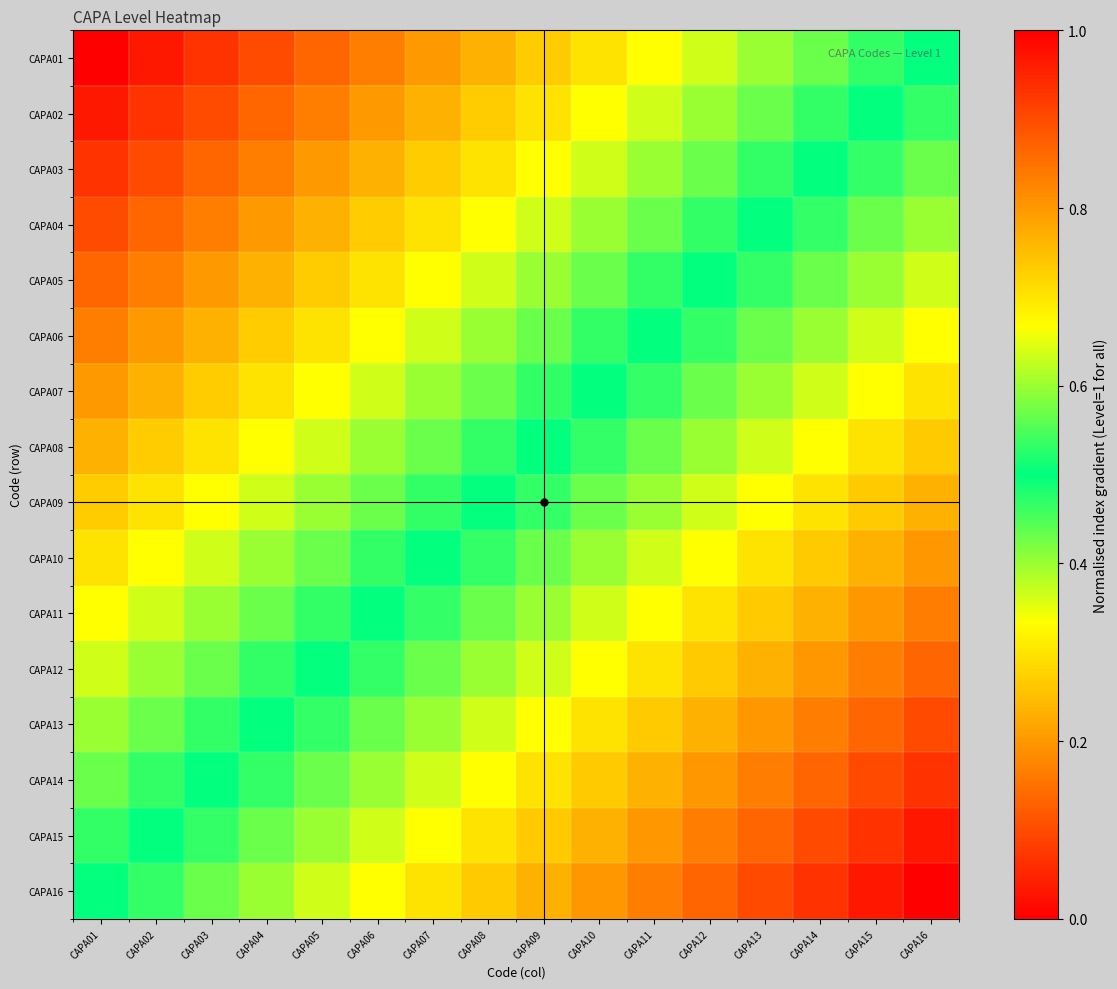

List the series in order of their peak value, highest first.

CAPA16, CAPA15, CAPA14, CAPA13, CAPA12, CAPA11, CAPA10, CAPA09, CAPA08, CAPA07, CAPA06, CAPA05, CAPA04, CAPA03, CAPA02, CAPA01